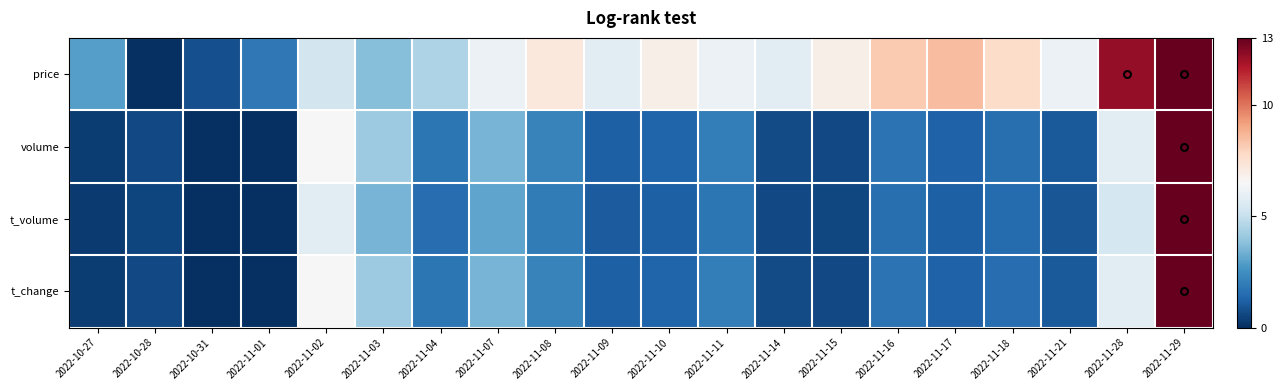

Which has a higher value, 2022-11-18 or 2022-11-07?

2022-11-18